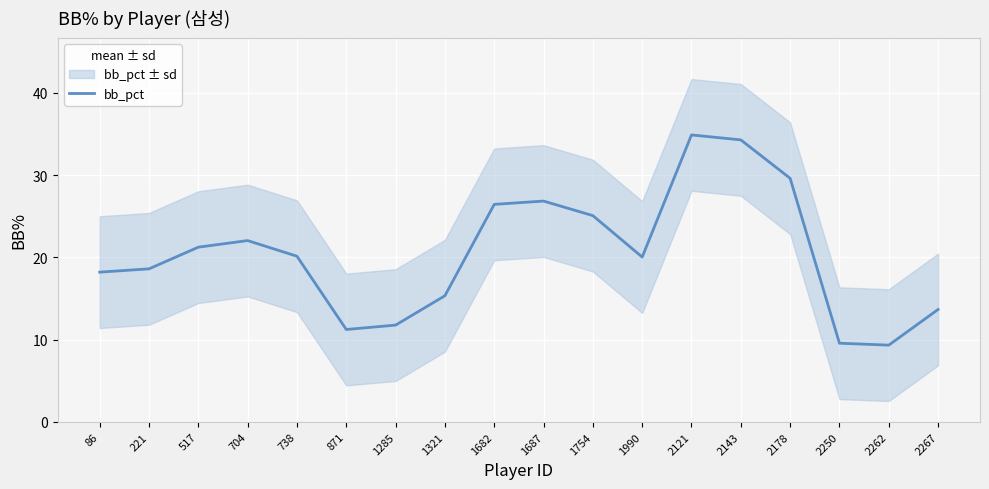

What is the smallest value displayed?

9.3